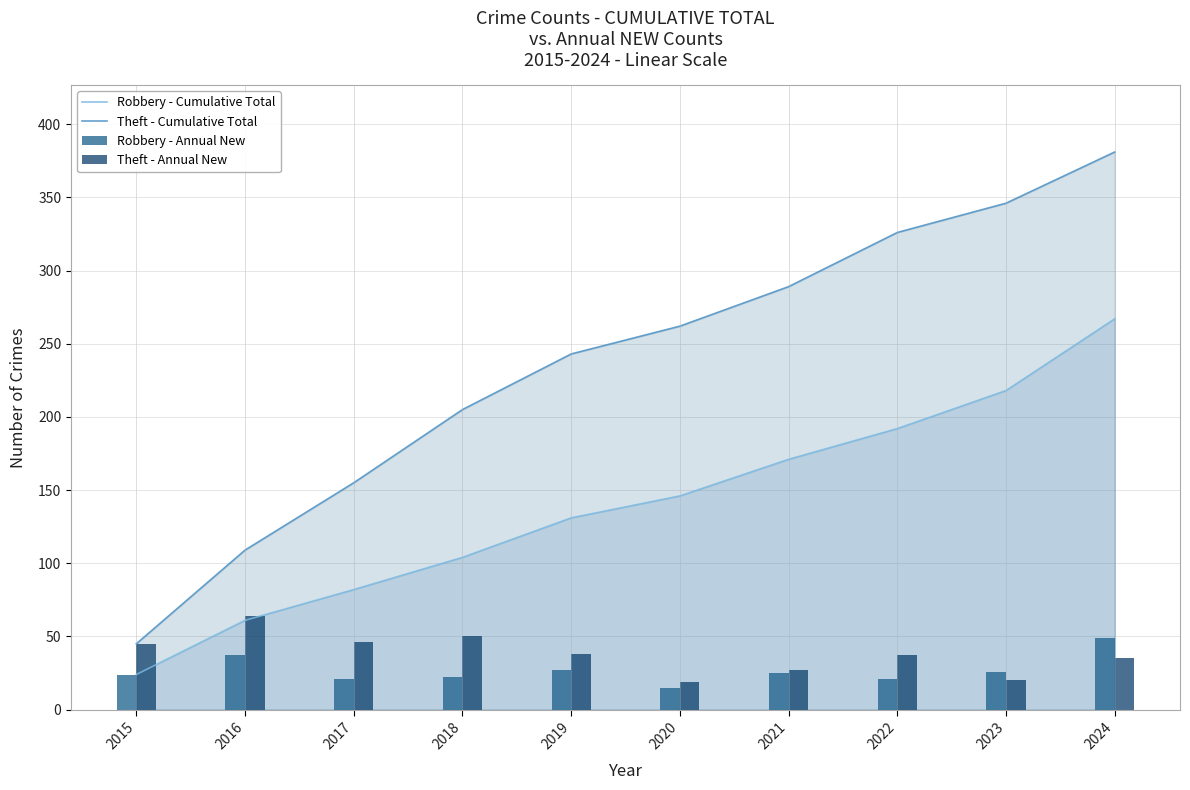

List the labels in order of Robbery - Cumulative Total value, smallest first.

2015, 2016, 2017, 2018, 2019, 2020, 2021, 2022, 2023, 2024